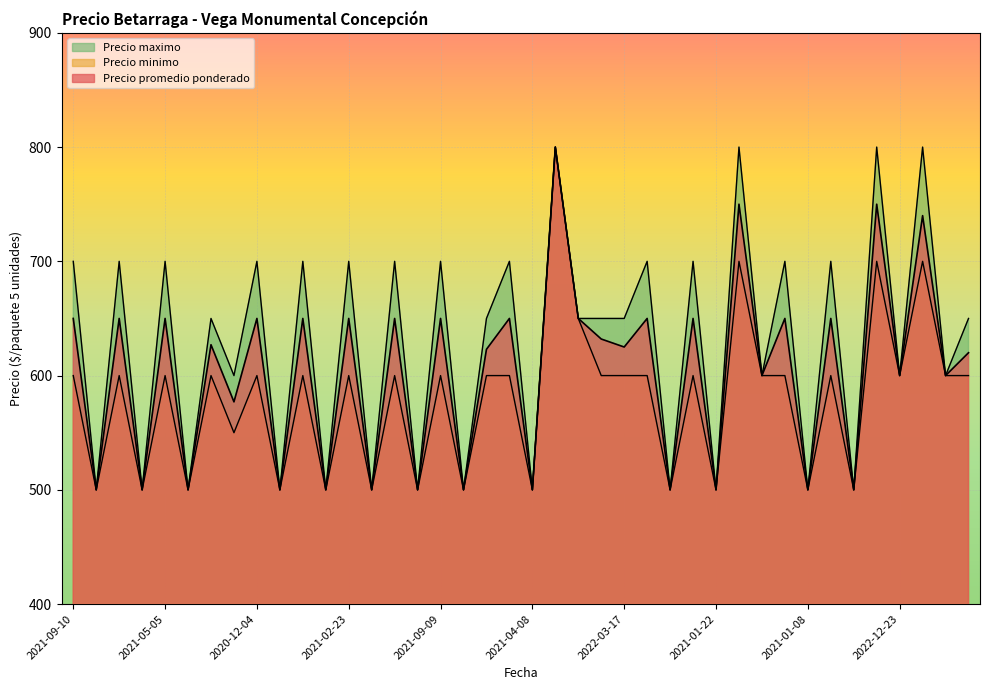

Reading left to right, transcribe all the data shown in this chart.

Precio promedio ponderado: 650	500	650	500	650	500	627	577	650	500	650	500	650	500	650	500	650	500	623	650	500	800	650	632	625	650	500	650	500	750	600	650	500	650	500	750	600	740	600	620
Precio minimo: 600	500	600	500	600	500	600	550	600	500	600	500	600	500	600	500	600	500	600	600	500	800	650	600	600	600	500	600	500	700	600	600	500	600	500	700	600	700	600	600
Precio maximo: 700	500	700	500	700	500	650	600	700	500	700	500	700	500	700	500	700	500	650	700	500	800	650	650	650	700	500	700	500	800	600	700	500	700	500	800	600	800	600	650